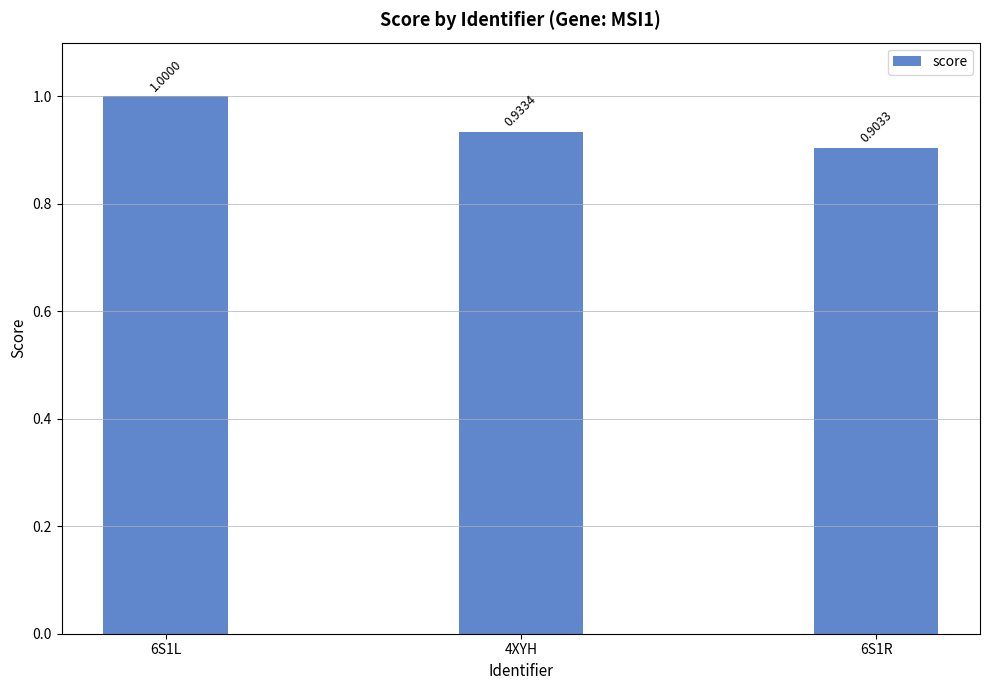

Are the bars horizontal?

No